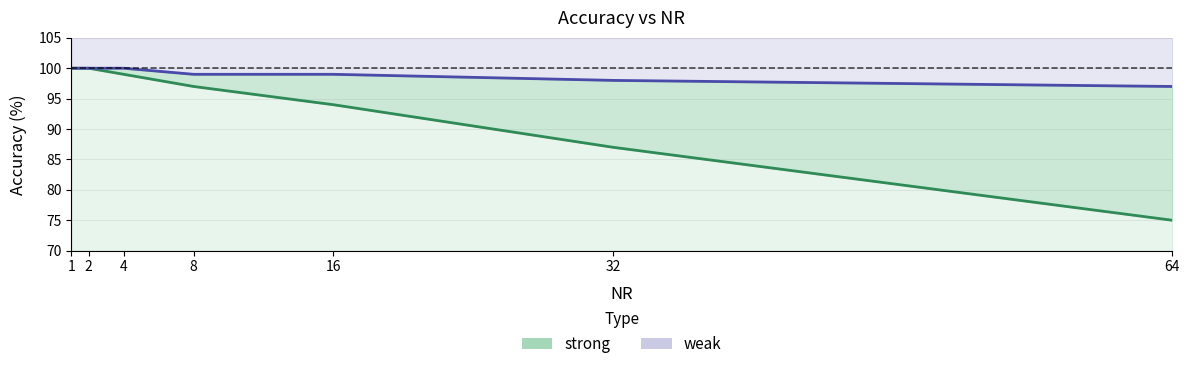

How many values in the weak series exceed 99?

3